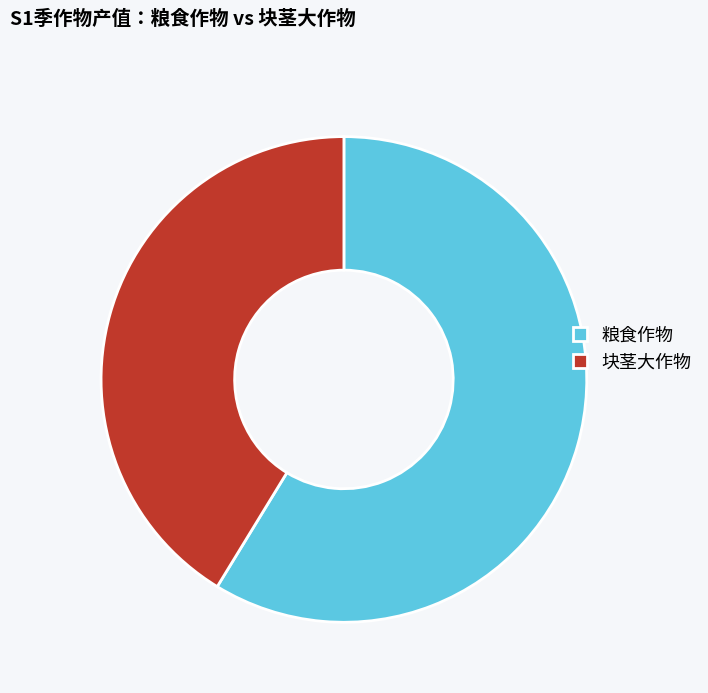

Which slice is the largest?

粮食作物